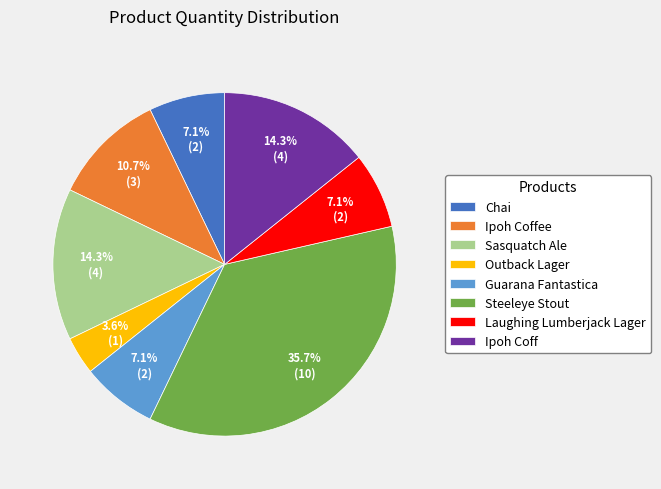

Is it true that Ipoh Coffee is 11% of the pie?

True